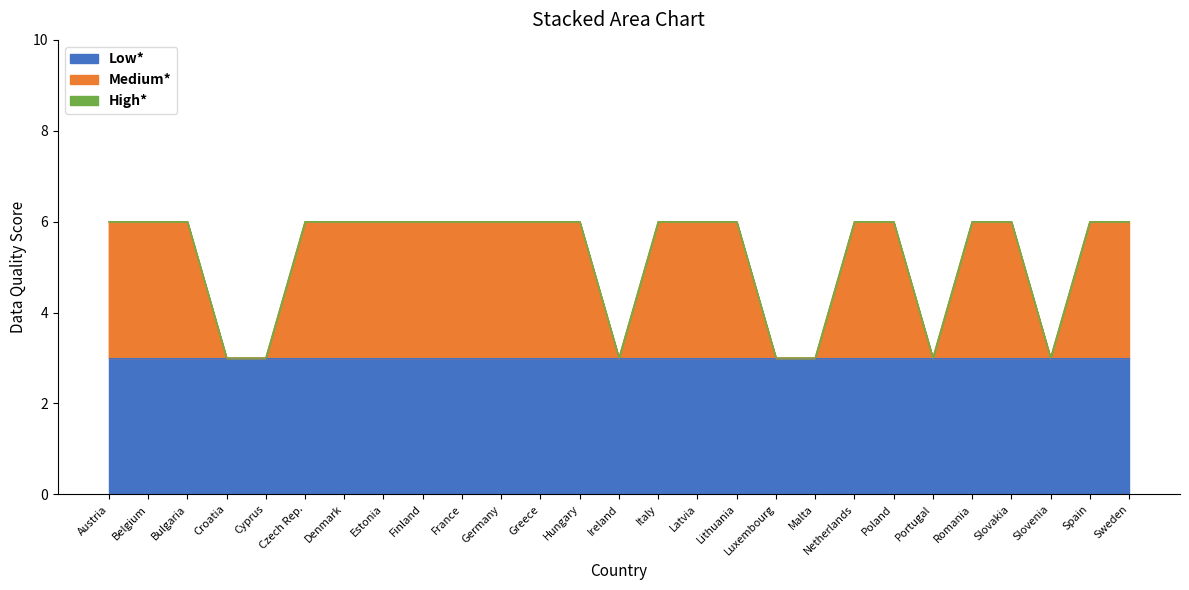

Reading right to left, extract all data points from this chart.

Low*: Sweden=3	Spain=3	Slovenia=3	Slovakia=3	Romania=3	Portugal=3	Poland=3	Netherlands=3	Malta=3	Luxembourg=3	Lithuania=3	Latvia=3	Italy=3	Ireland=3	Hungary=3	Greece=3	Germany=3	France=3	Finland=3	Estonia=3	Denmark=3	Czech Rep.=3	Cyprus=3	Croatia=3	Bulgaria=3	Belgium=3	Austria=3
Medium*: Sweden=3	Spain=3	Slovenia=0	Slovakia=3	Romania=3	Portugal=0	Poland=3	Netherlands=3	Malta=0	Luxembourg=0	Lithuania=3	Latvia=3	Italy=3	Ireland=0	Hungary=3	Greece=3	Germany=3	France=3	Finland=3	Estonia=3	Denmark=3	Czech Rep.=3	Cyprus=0	Croatia=0	Bulgaria=3	Belgium=3	Austria=3
High*: Sweden=0	Spain=0	Slovenia=0	Slovakia=0	Romania=0	Portugal=0	Poland=0	Netherlands=0	Malta=0	Luxembourg=0	Lithuania=0	Latvia=0	Italy=0	Ireland=0	Hungary=0	Greece=0	Germany=0	France=0	Finland=0	Estonia=0	Denmark=0	Czech Rep.=0	Cyprus=0	Croatia=0	Bulgaria=0	Belgium=0	Austria=0